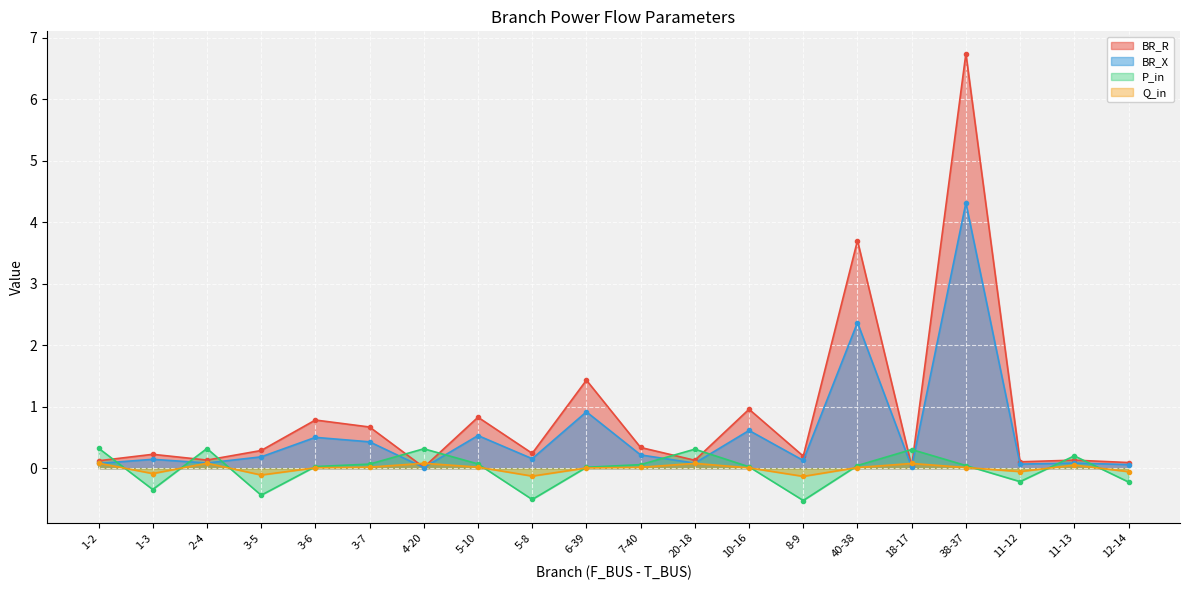

Which series has the widest spread of values?

BR_R